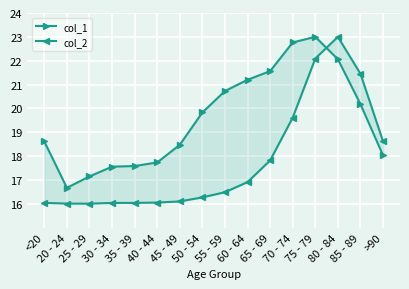

Which category has the lowest value in the col_1 series?

20 - 24